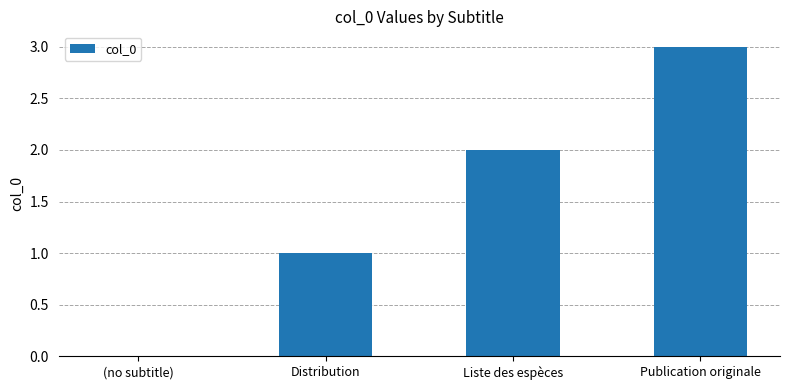

Between (no subtitle) and Publication originale, which is larger?

Publication originale